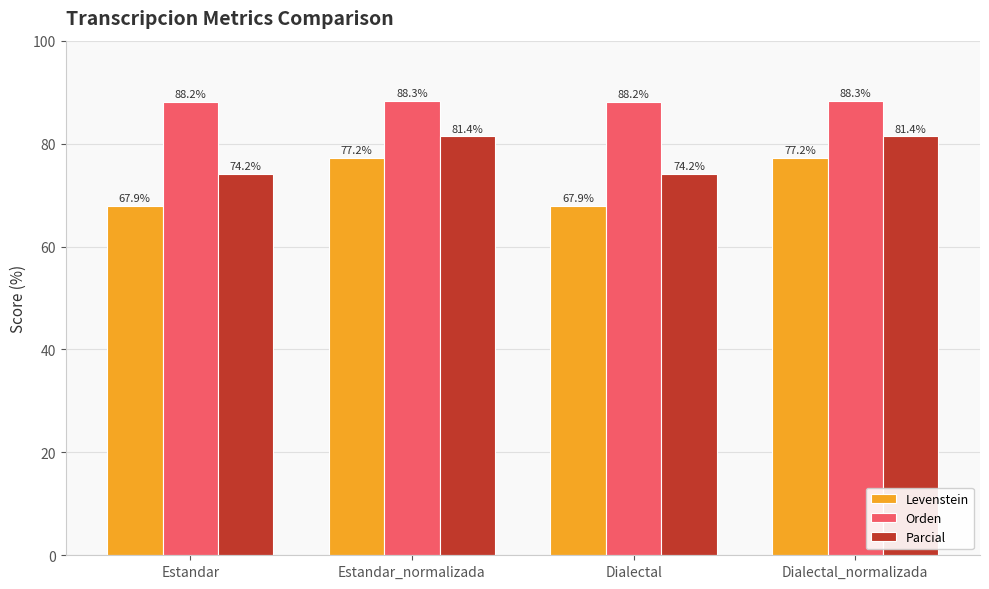

Reading left to right, extract all data points from this chart.

Levenstein: Estandar=67.9	Estandar_normalizada=77.2	Dialectal=67.9	Dialectal_normalizada=77.2
Orden: Estandar=88.2	Estandar_normalizada=88.3	Dialectal=88.2	Dialectal_normalizada=88.3
Parcial: Estandar=74.2	Estandar_normalizada=81.4	Dialectal=74.2	Dialectal_normalizada=81.4